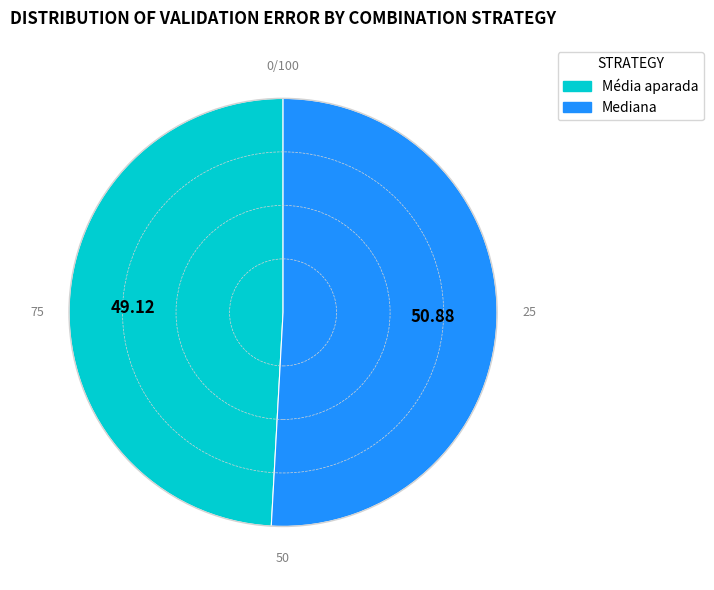

Is it true that Média aparada is 59% of the pie?

False